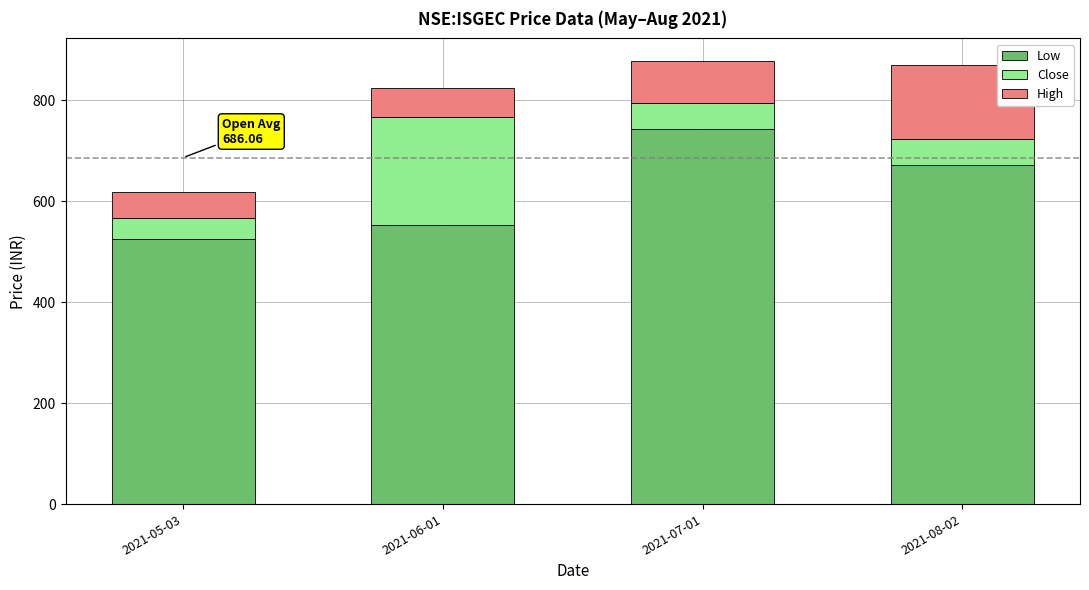

What is the total value across all series at 2021-07-01?

878.4